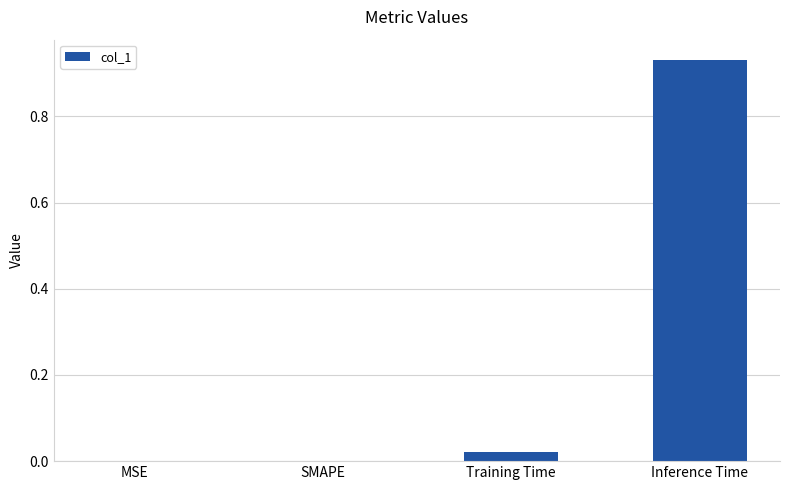

The chart shows a value of 0.0 at MSE. True or false?

True